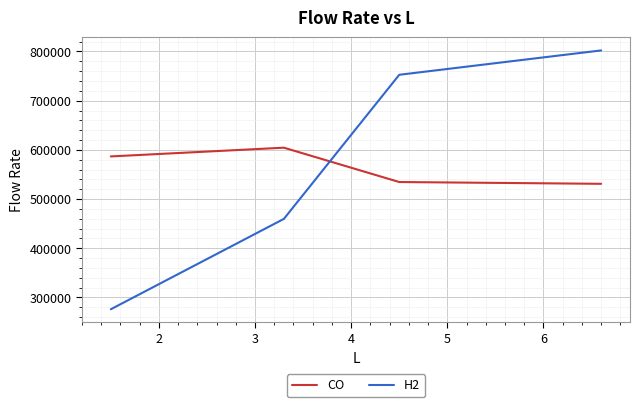

True or false: CO has more than 2 interior local peaks.

False